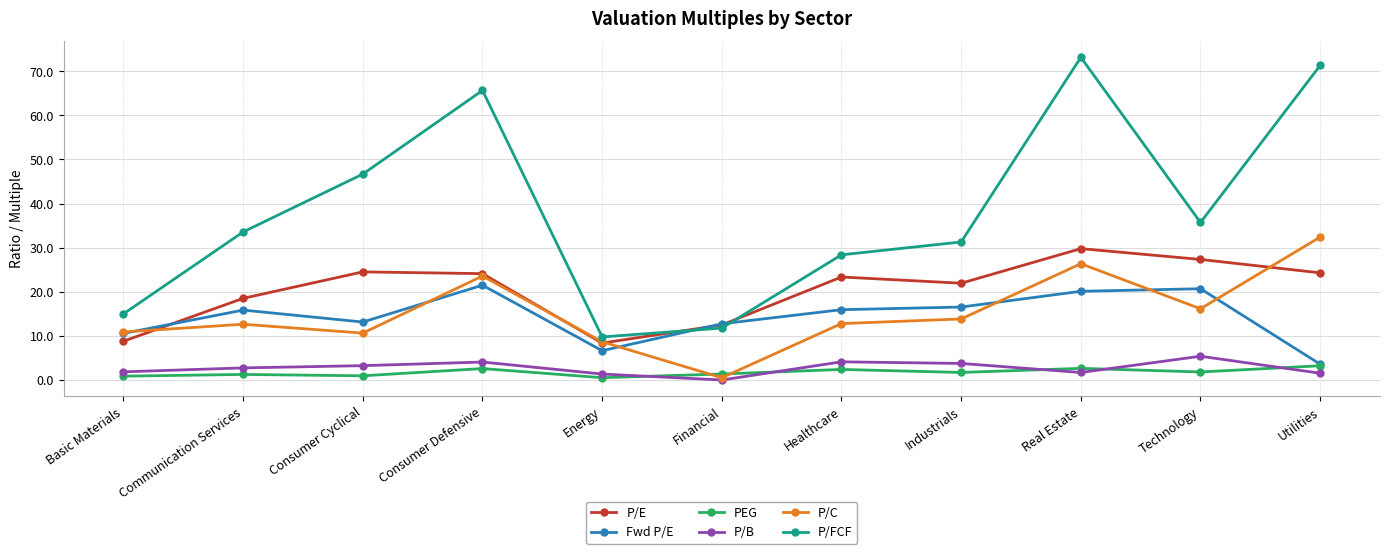

What is the lowest value of the P/FCF series?

9.8